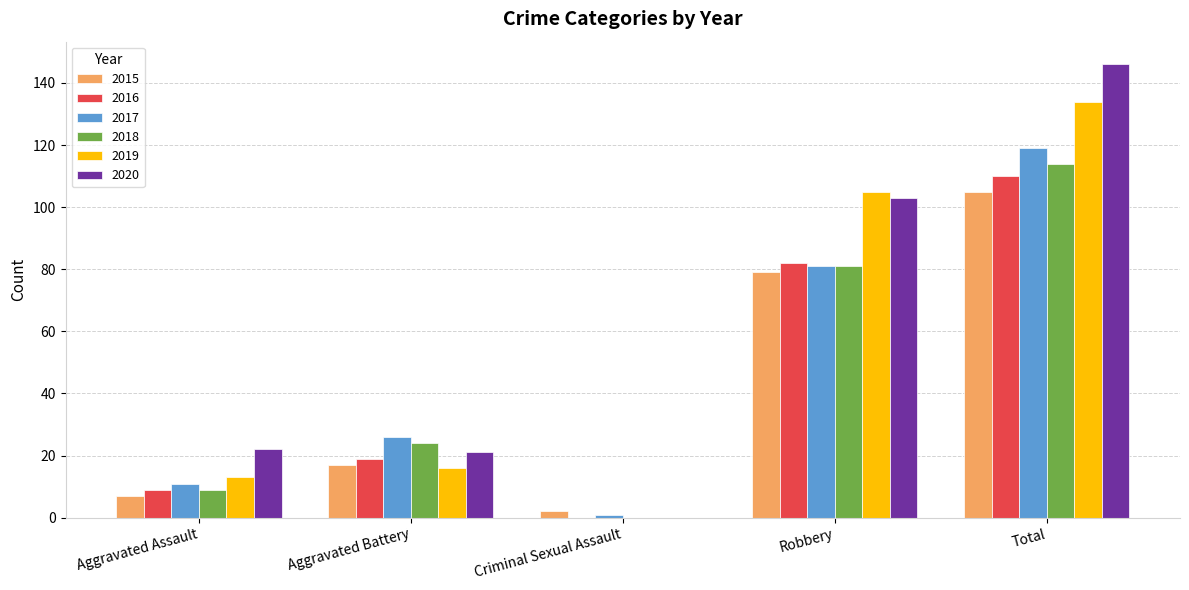

What is the total value across all series at Robbery?

531